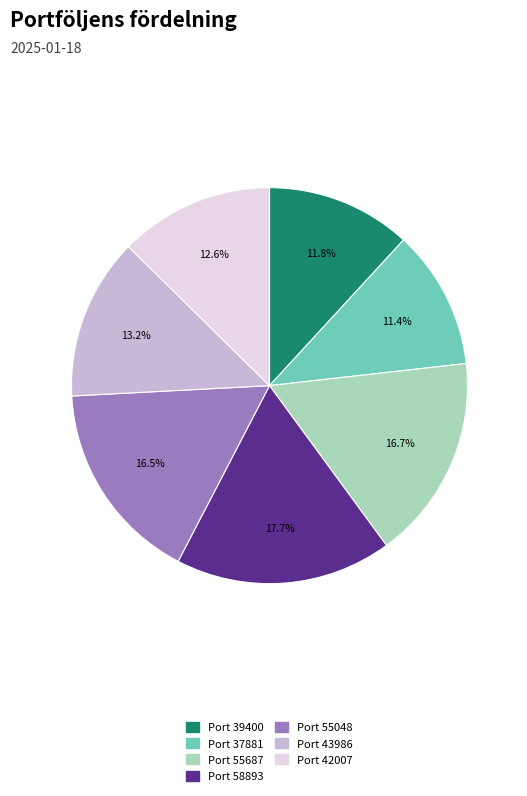

Count the number of slices in the pie.

7